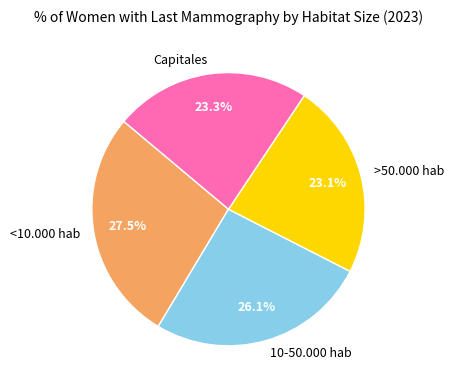

How much of the chart is everything except 10-50.000 hab?

73.9%